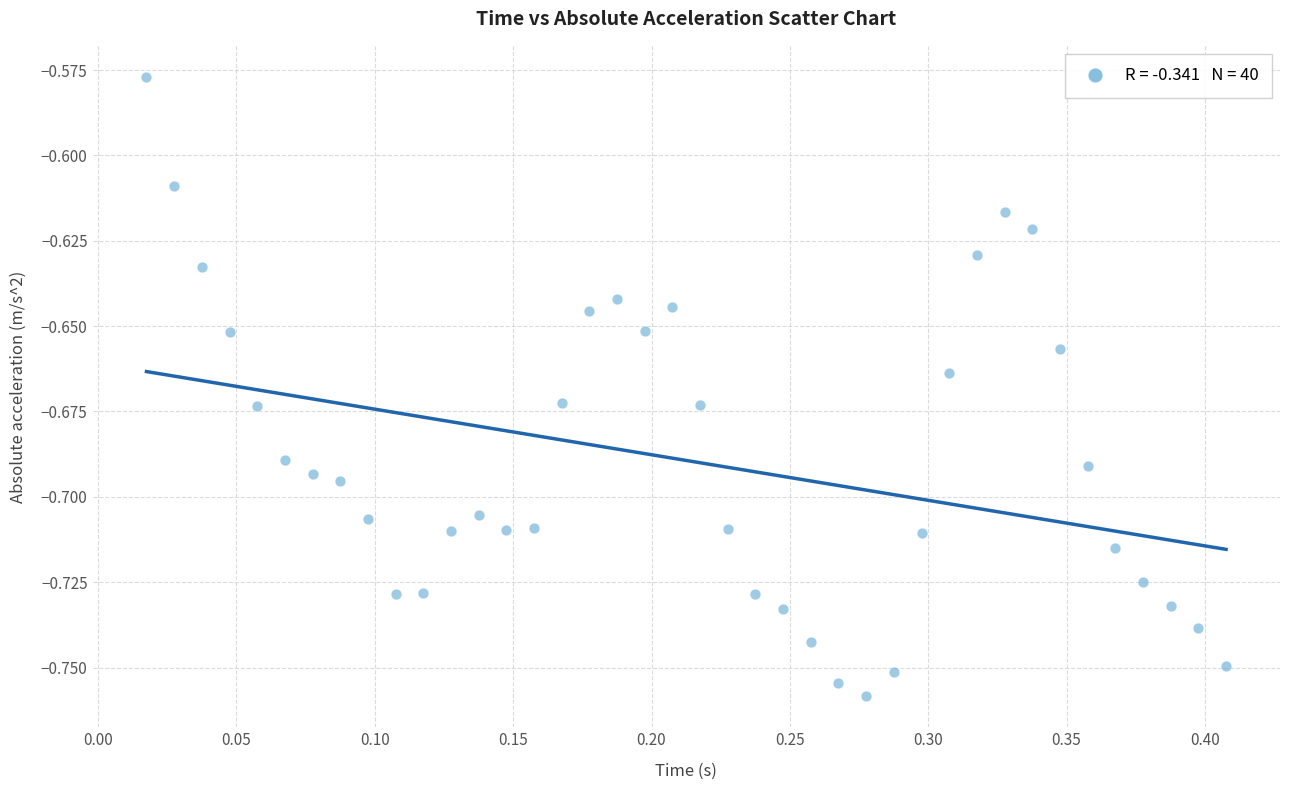

What is the range of X values (max minus min)?

0.4